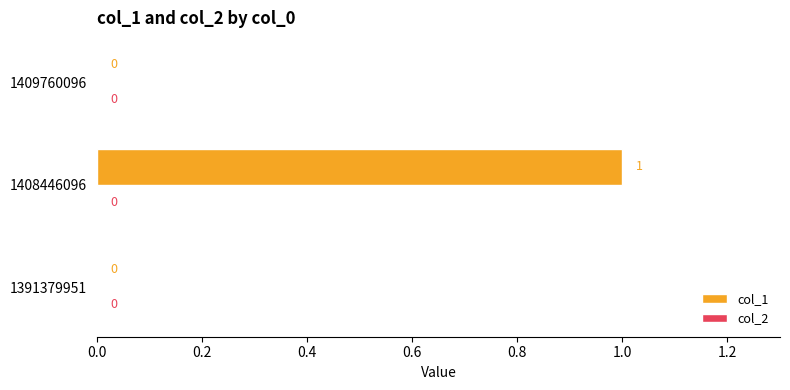

The chart shows a value of -1 at 1409760096. True or false?

False